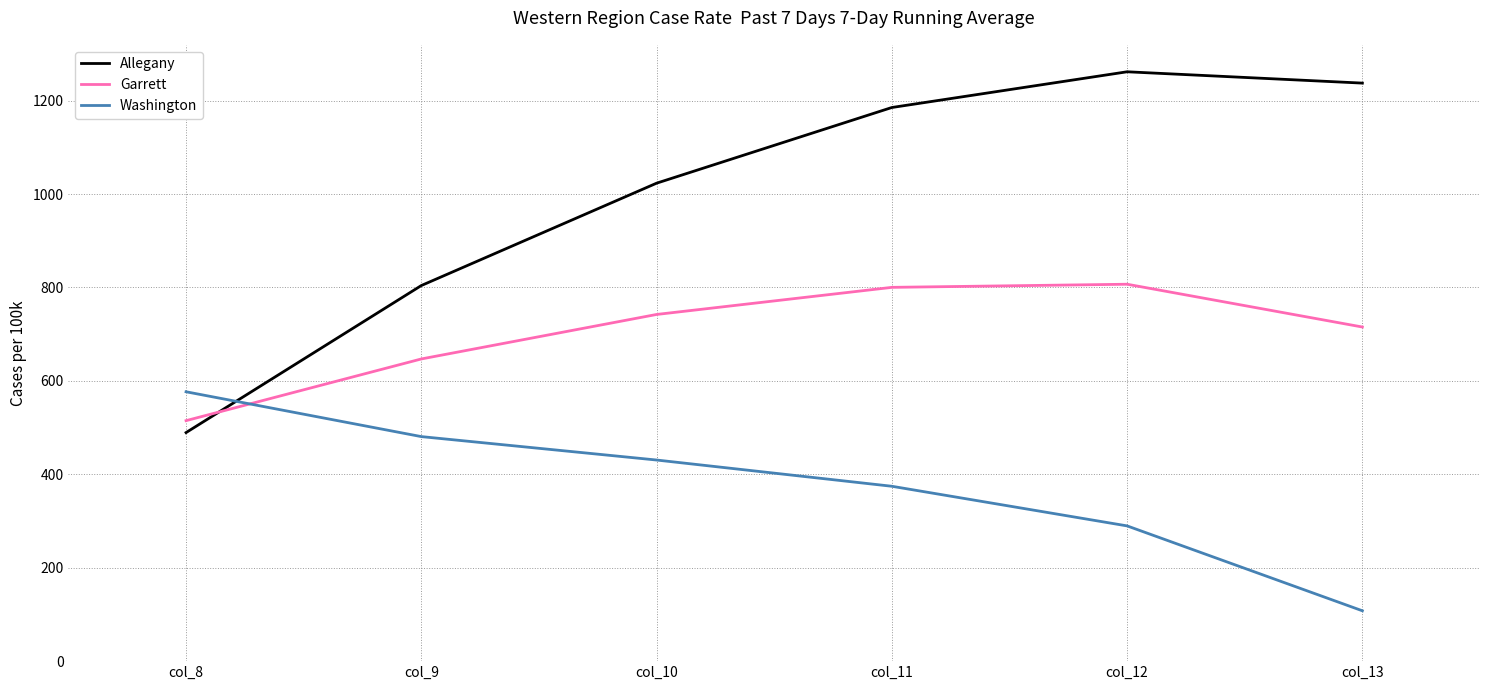

The Allegany series shows 1185.2 at col_11. True or false?

True